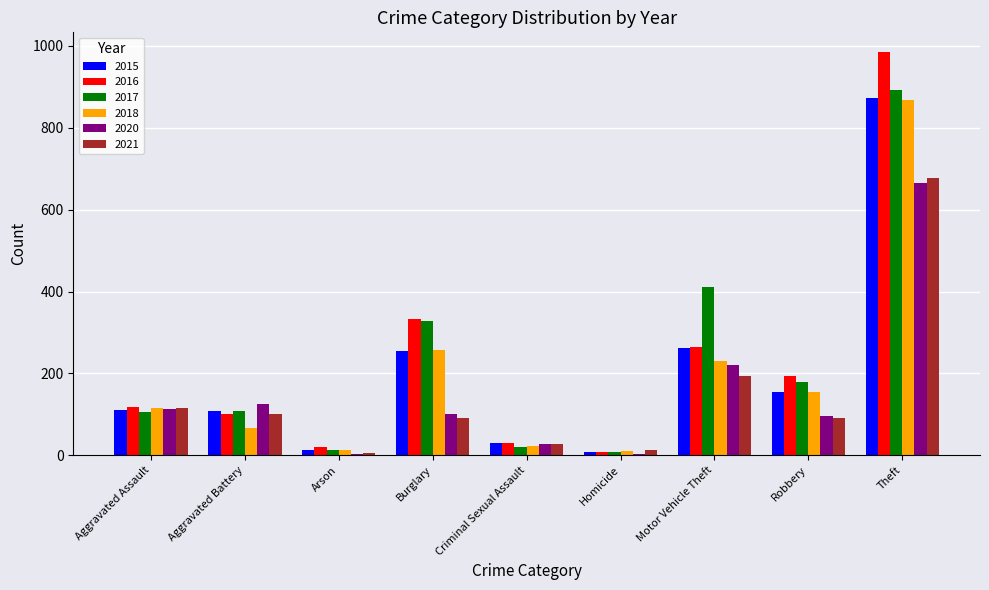

What is the total value across all series at Burglary?

1363